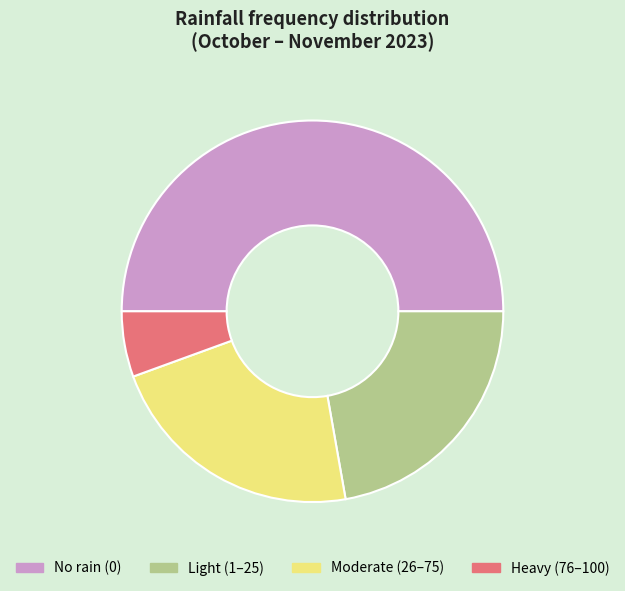

Count the number of slices in the pie.

4